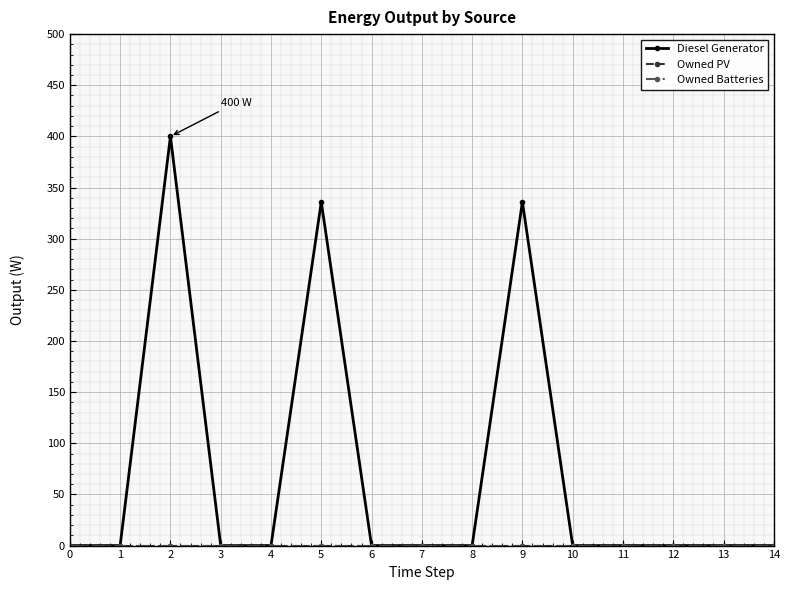

At how many categories does at least one series exceed 214?

3